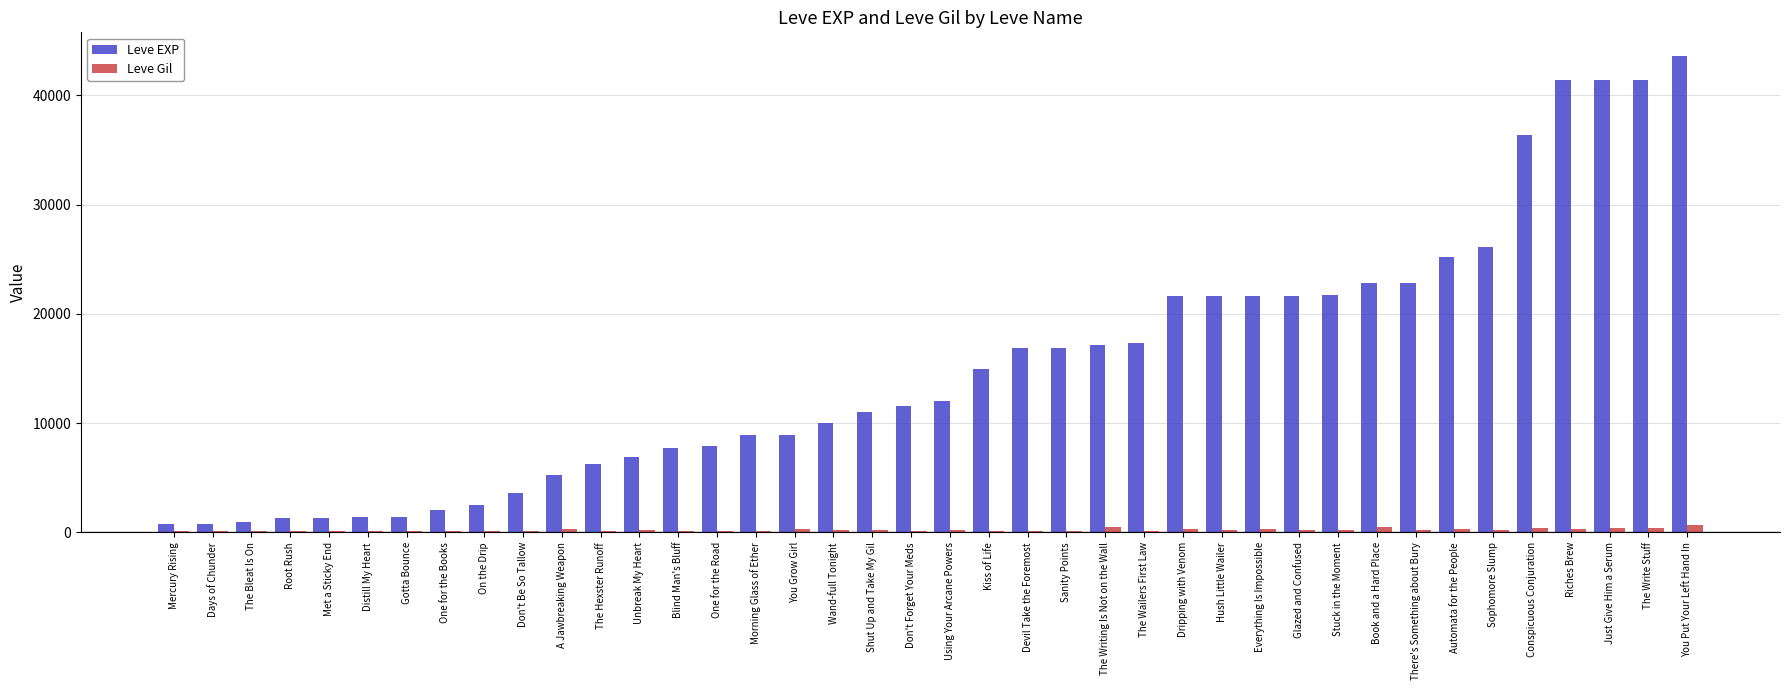

What are all the series names shown in the legend?

Leve EXP, Leve Gil